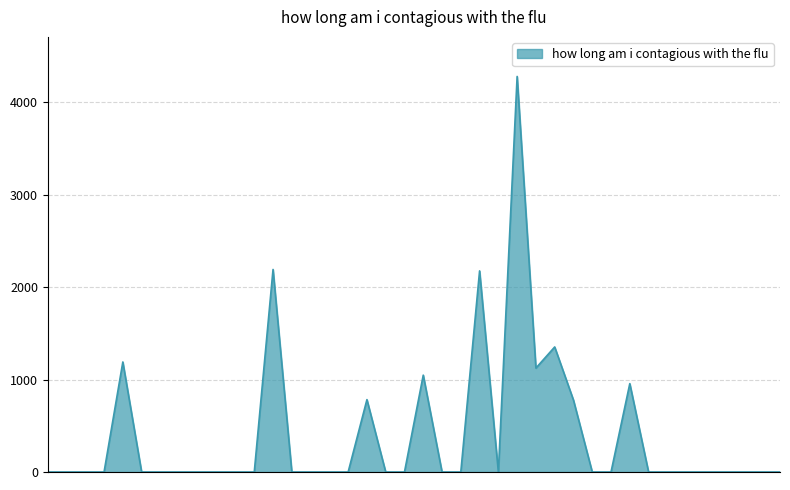

What is the difference between the maximum and minimum values?

4277.8